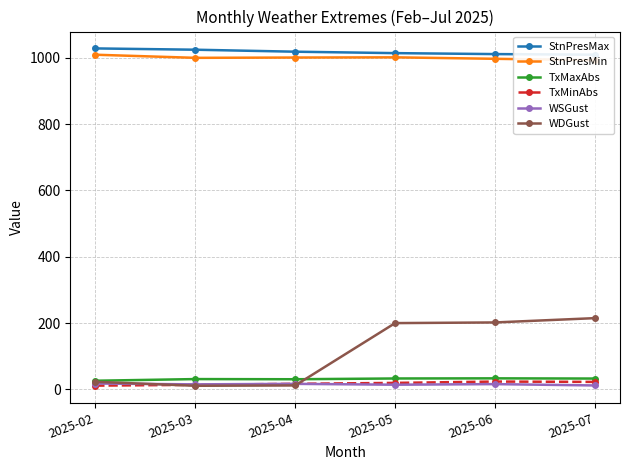

Where does the StnPresMax series first go above 1018?

2025-02